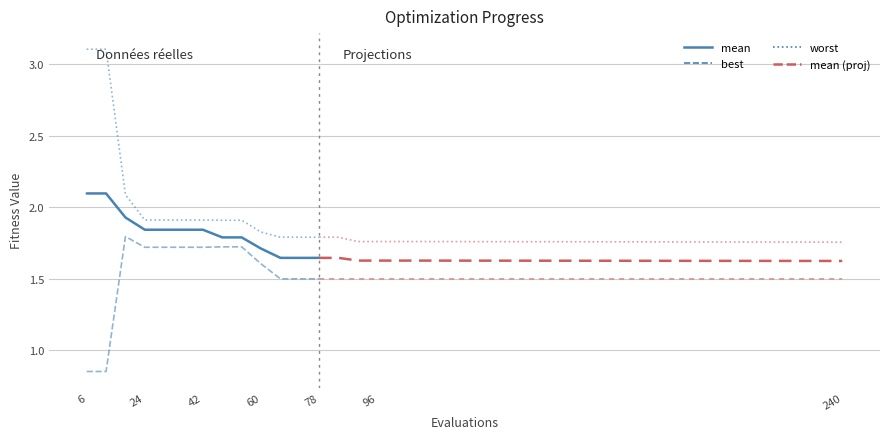

What is the difference between the highest and lowest values at 3?

0.2